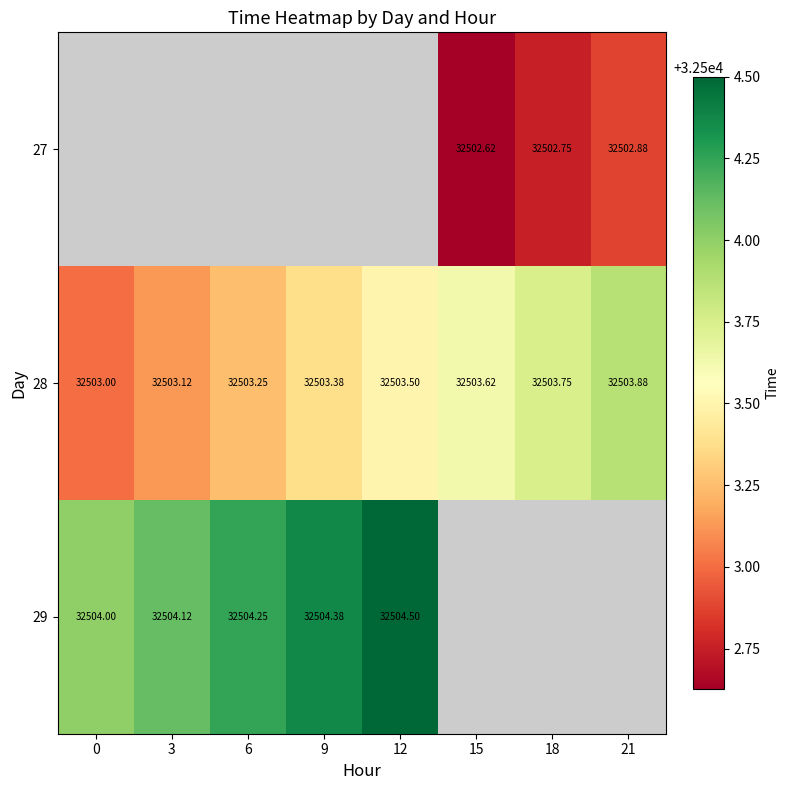

What is the lowest value of the 29 series?

32504.0